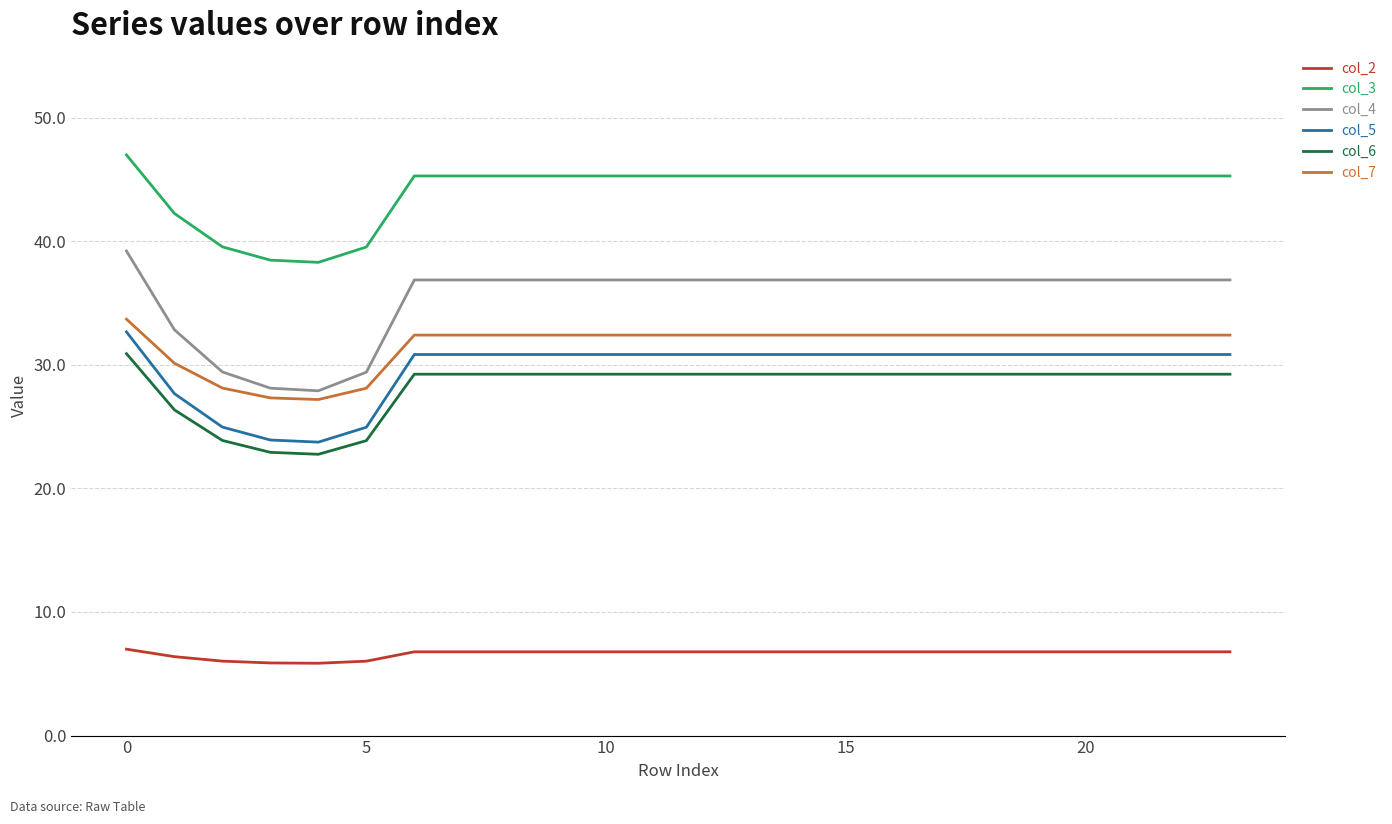

True or false: col_6 and col_7 intersect in this chart.

False